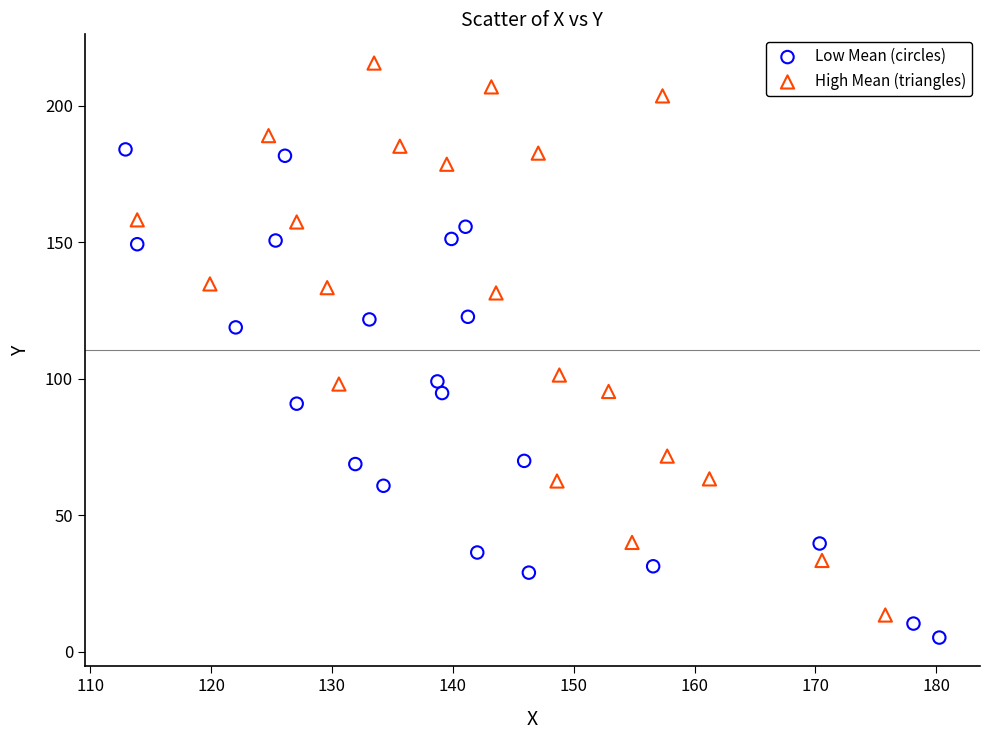

Which series contains the highest Y value?

High Mean (triangles)